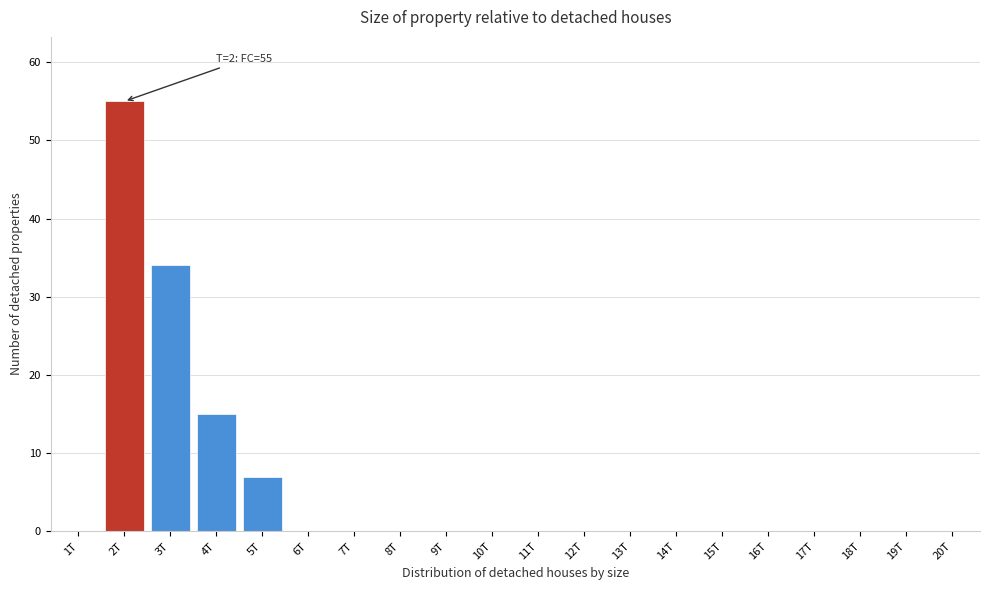

Reading left to right, list all the values displayed in this chart.

1T=0	2T=55	3T=34	4T=15	5T=7	6T=0	7T=0	8T=0	9T=0	10T=0	11T=0	12T=0	13T=0	14T=0	15T=0	16T=0	17T=0	18T=0	19T=0	20T=0